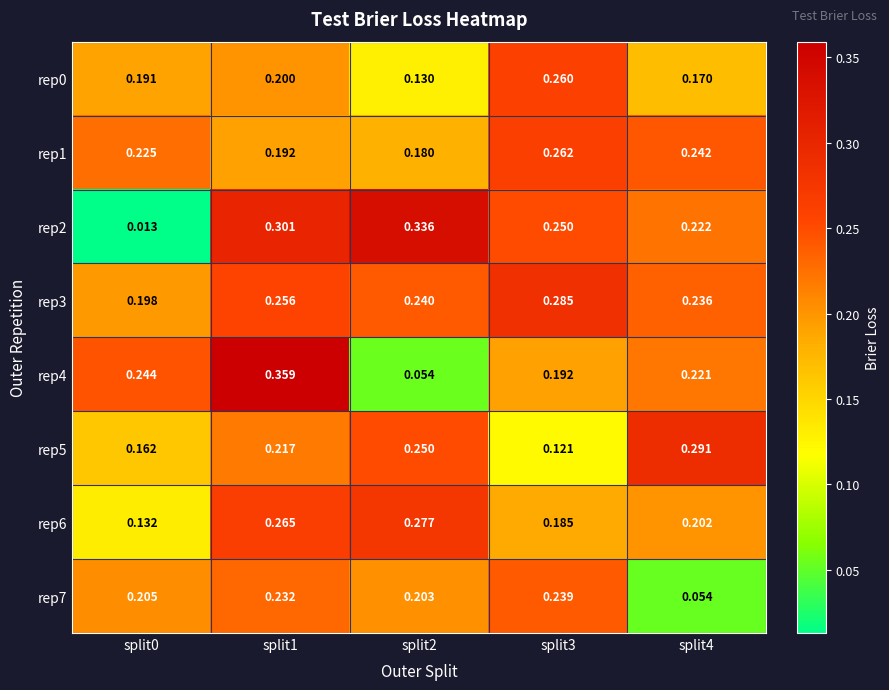

Is the value of rep2 at split4 greater than the value of rep6 at split3?

Yes